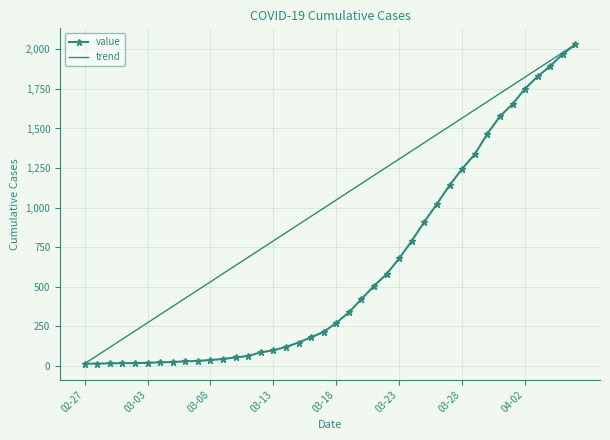

What position from the right is 2020-03-26?

12